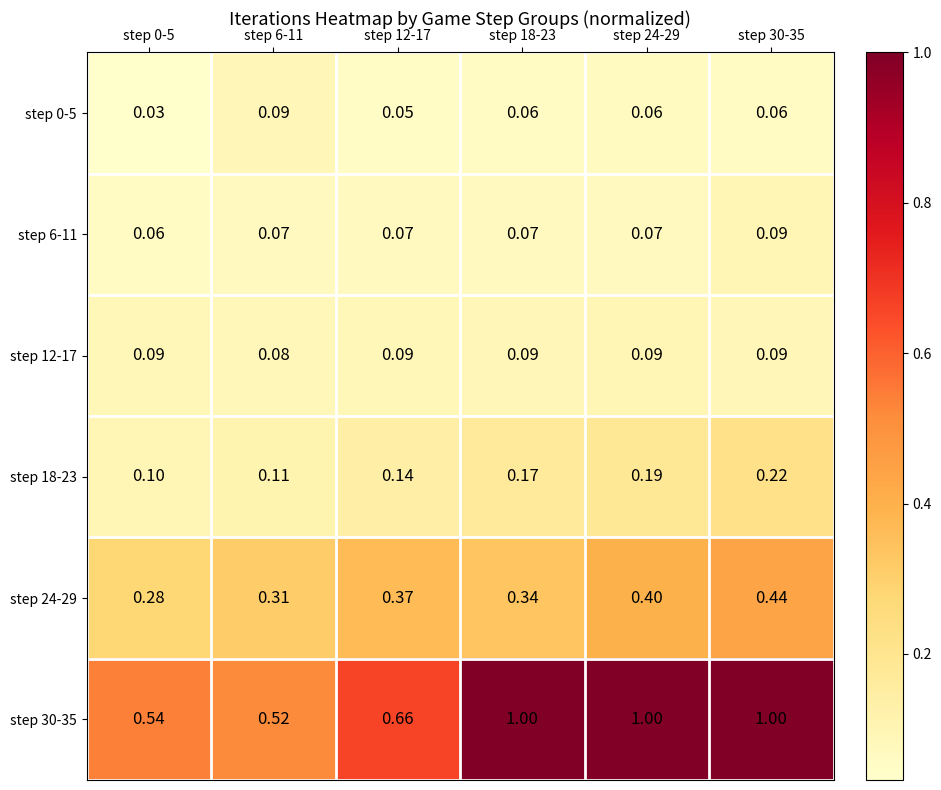

Which series has the largest total across all categories?

step 30-35